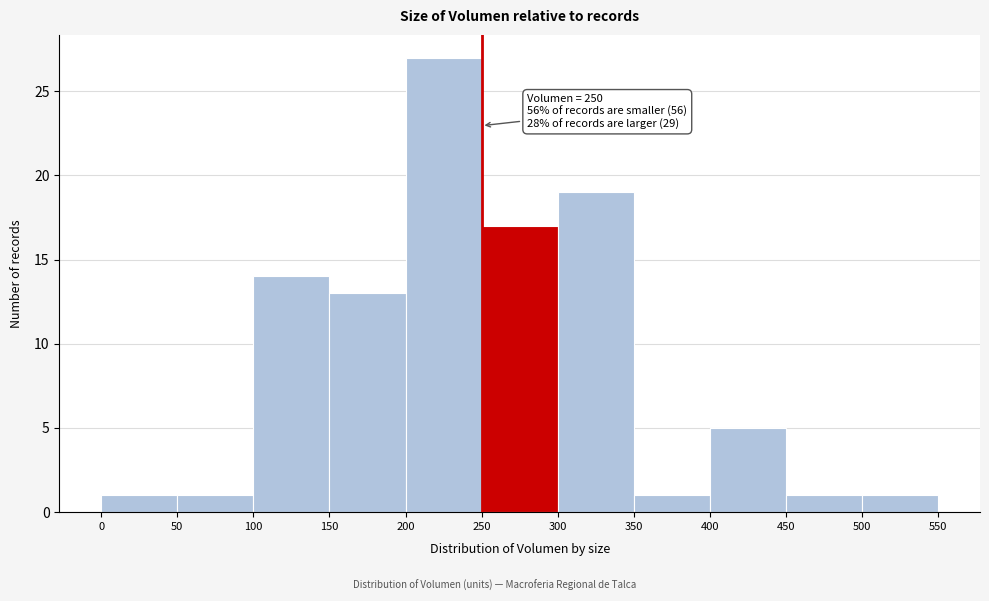

Over which range of the x-axis is the bar tallest?

200 to 250